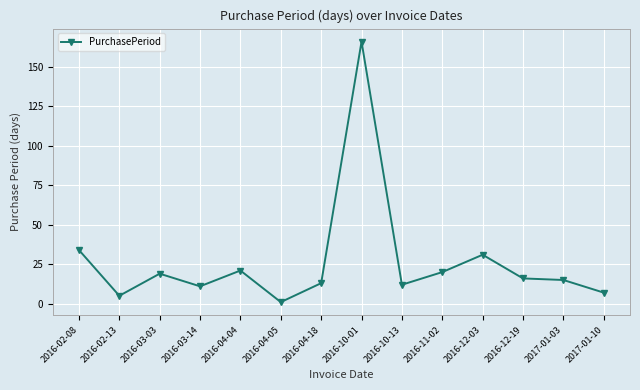

What position from the right is 2016-10-01?

7